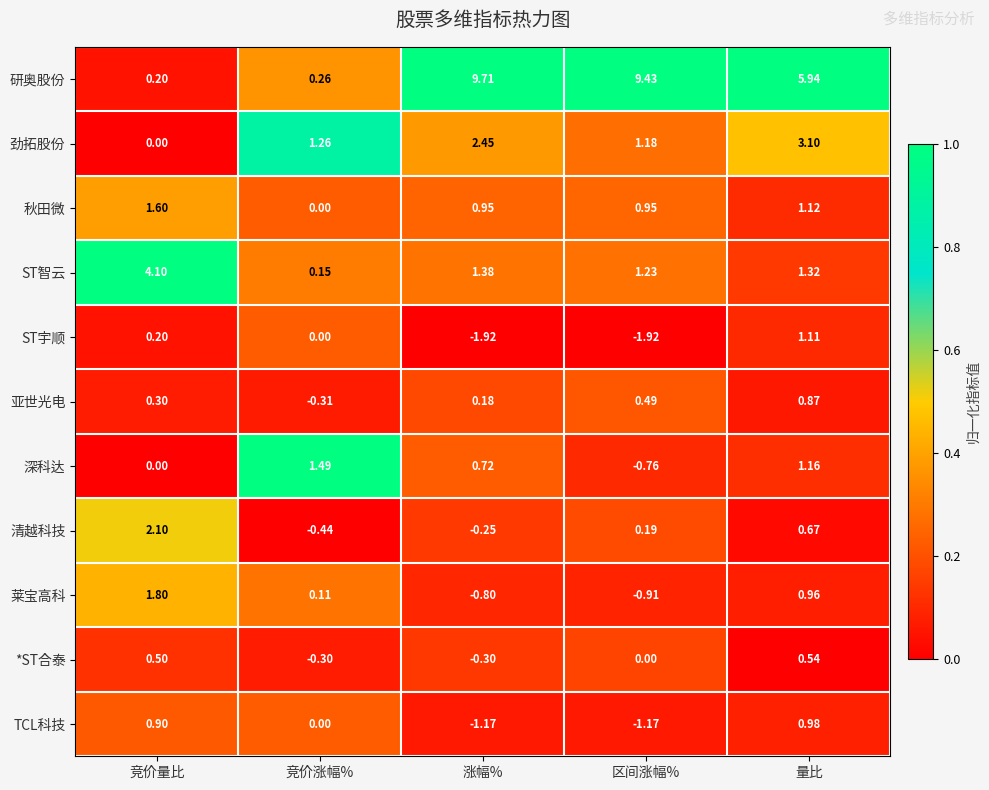

Between 竞价涨幅% and 涨幅%, which series saw the biggest shift?

研奥股份